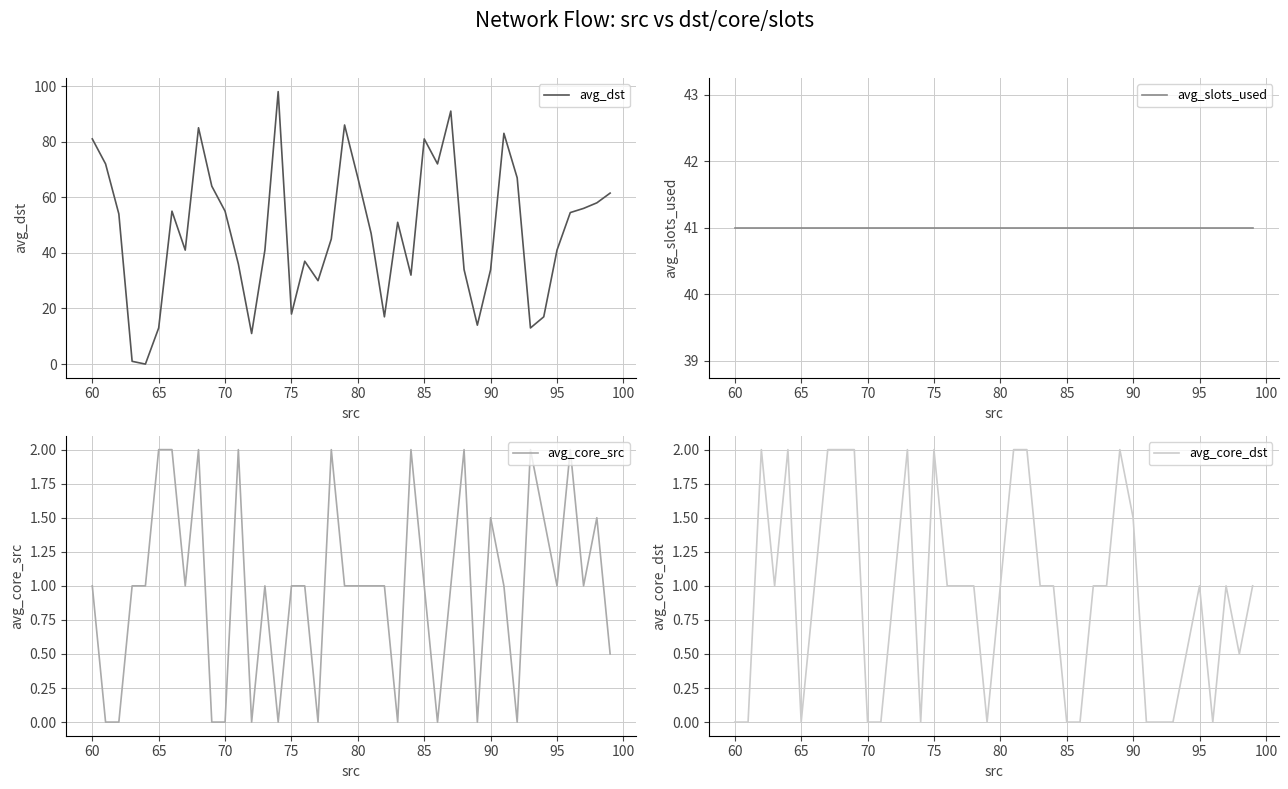

Which series has the largest range (max minus min)?

avg_dst